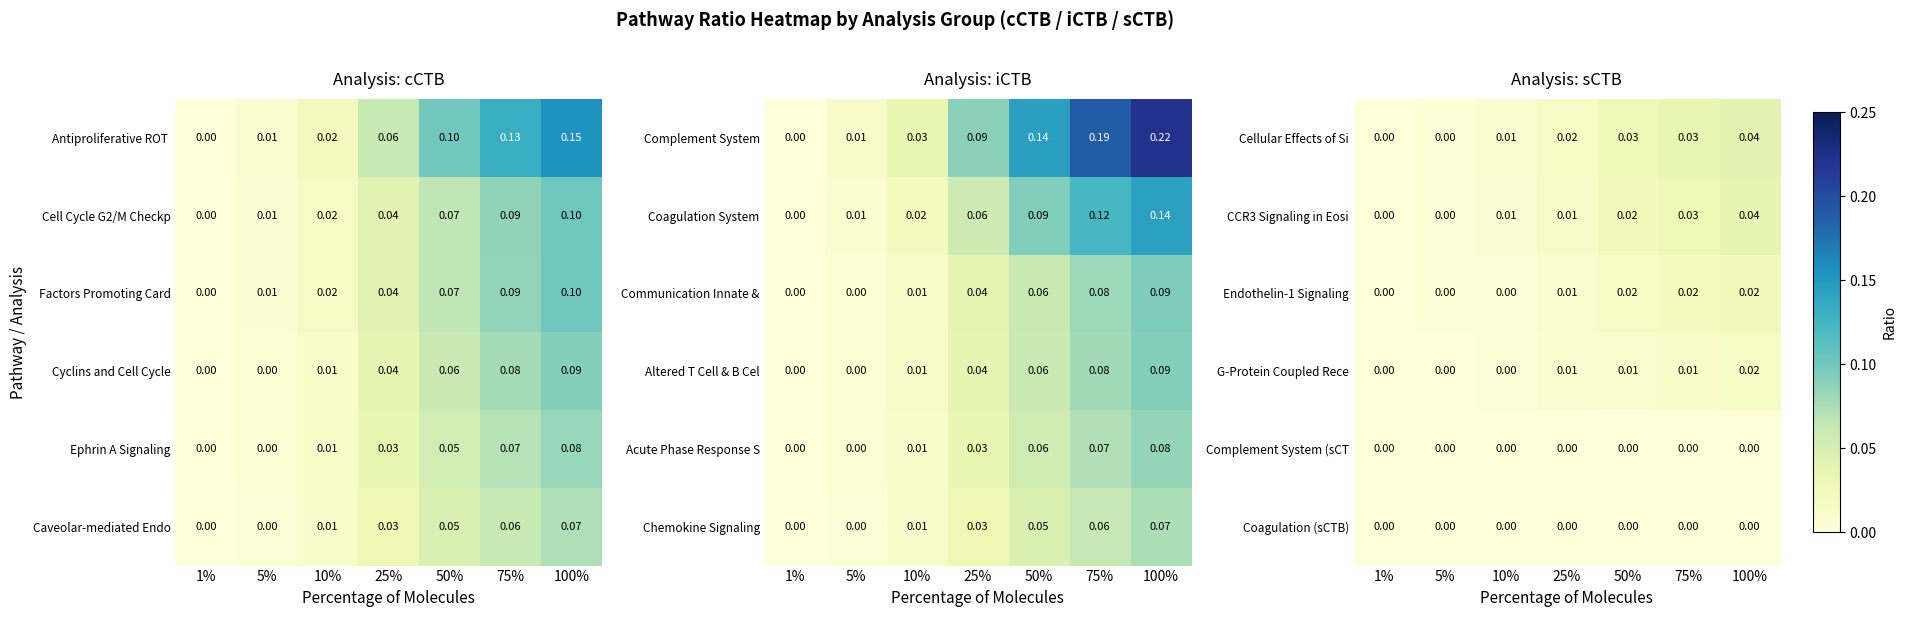

Is the value of CCR3 Signaling in Eosi at 25% greater than the value of Cellular Effects of Si at 25%?

No